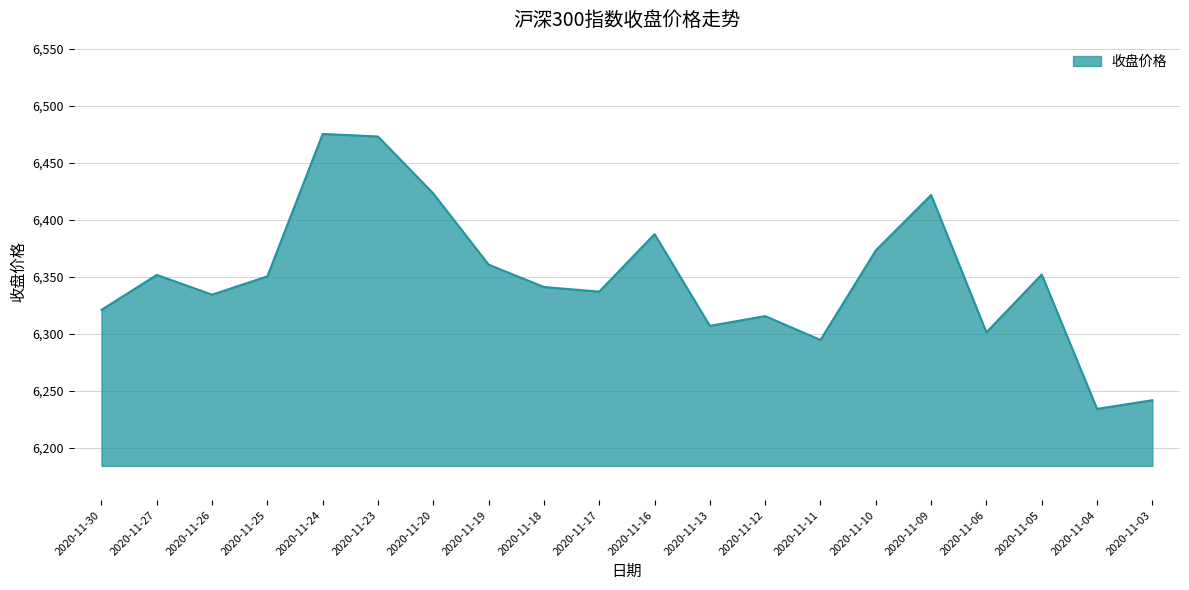

What is the difference between the maximum and minimum values?

241.0